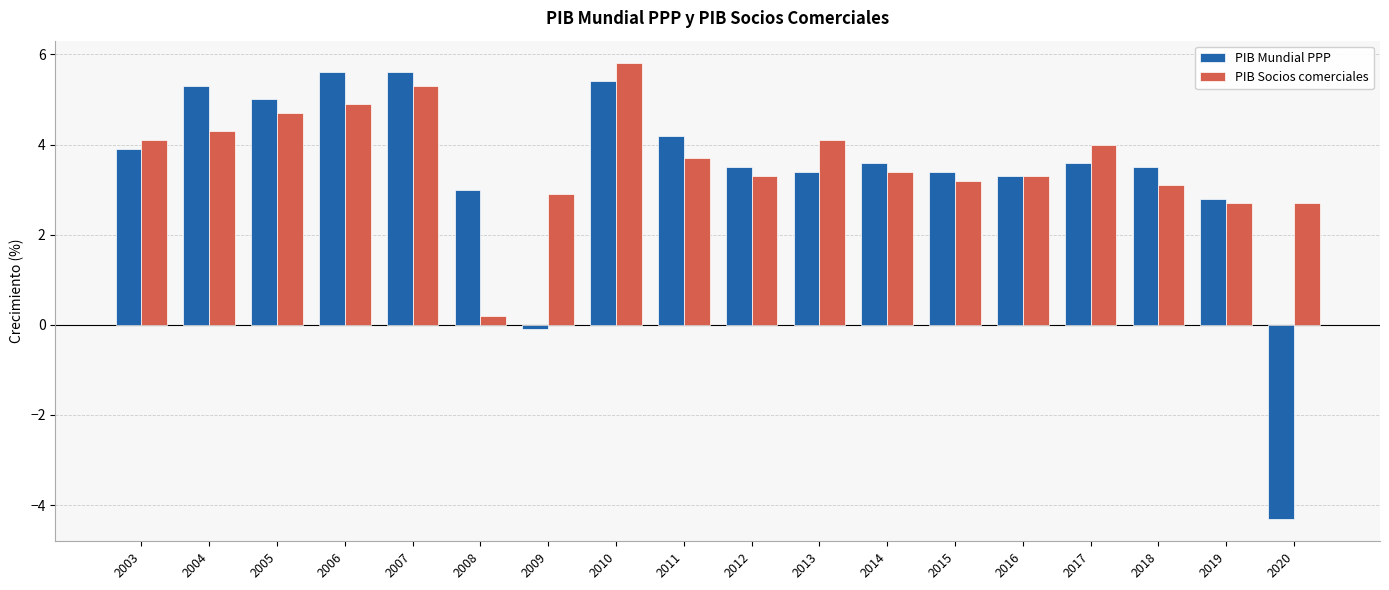

What is the difference between the highest and lowest values at 2018?

0.4